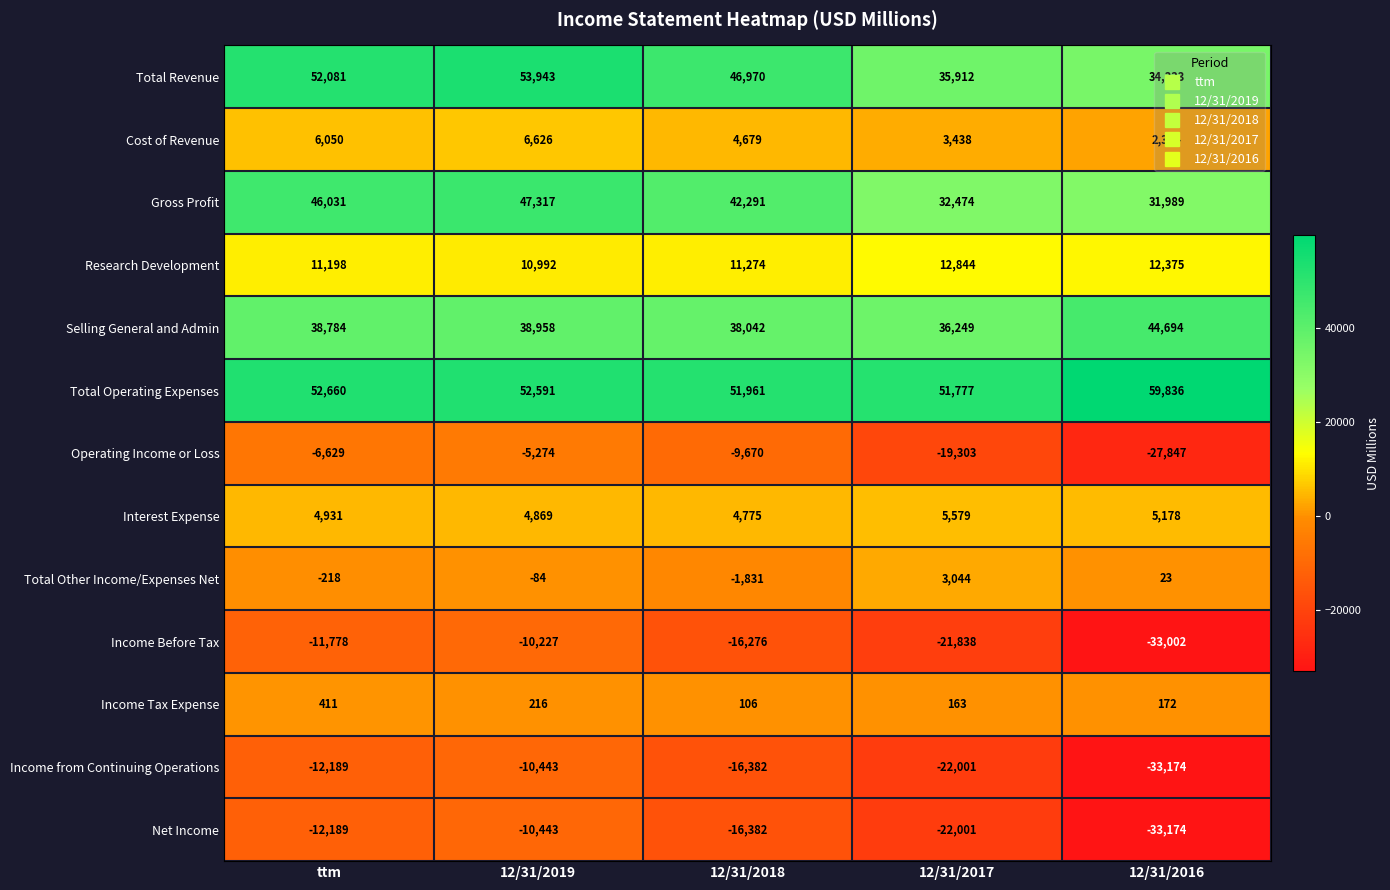

Which series has the largest total across all categories?

Total Operating Expenses